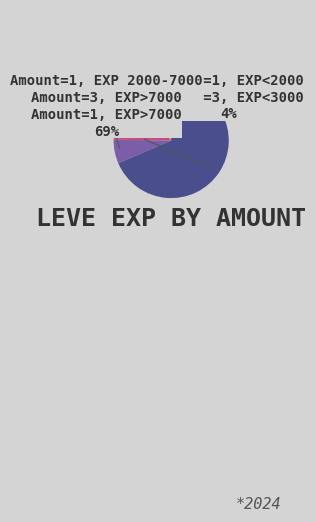

Is there any slice that represents more than half of the pie?

Yes